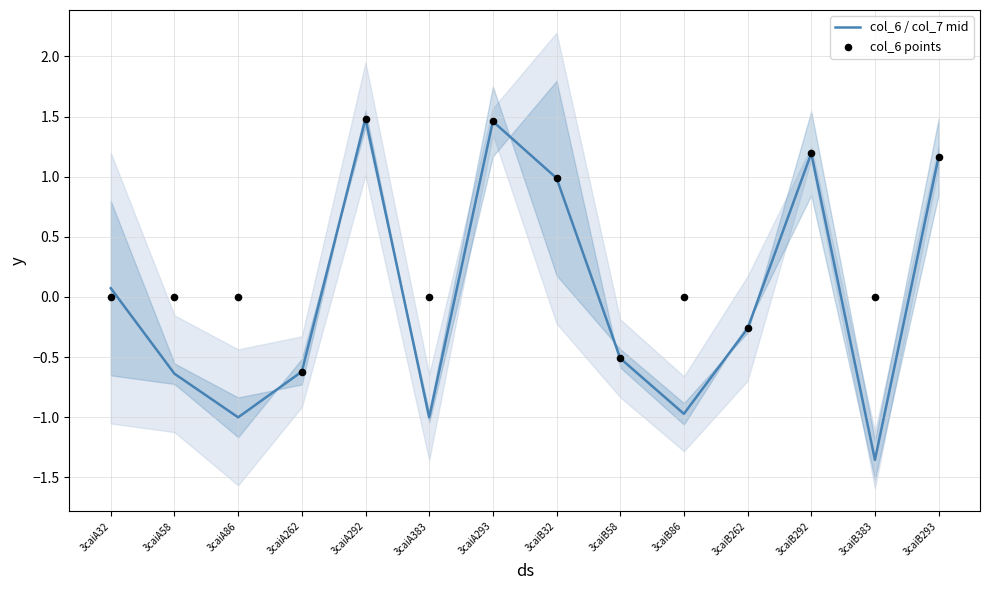

Which series has the largest Y range (max minus min)?

col_6 / col_7 mid